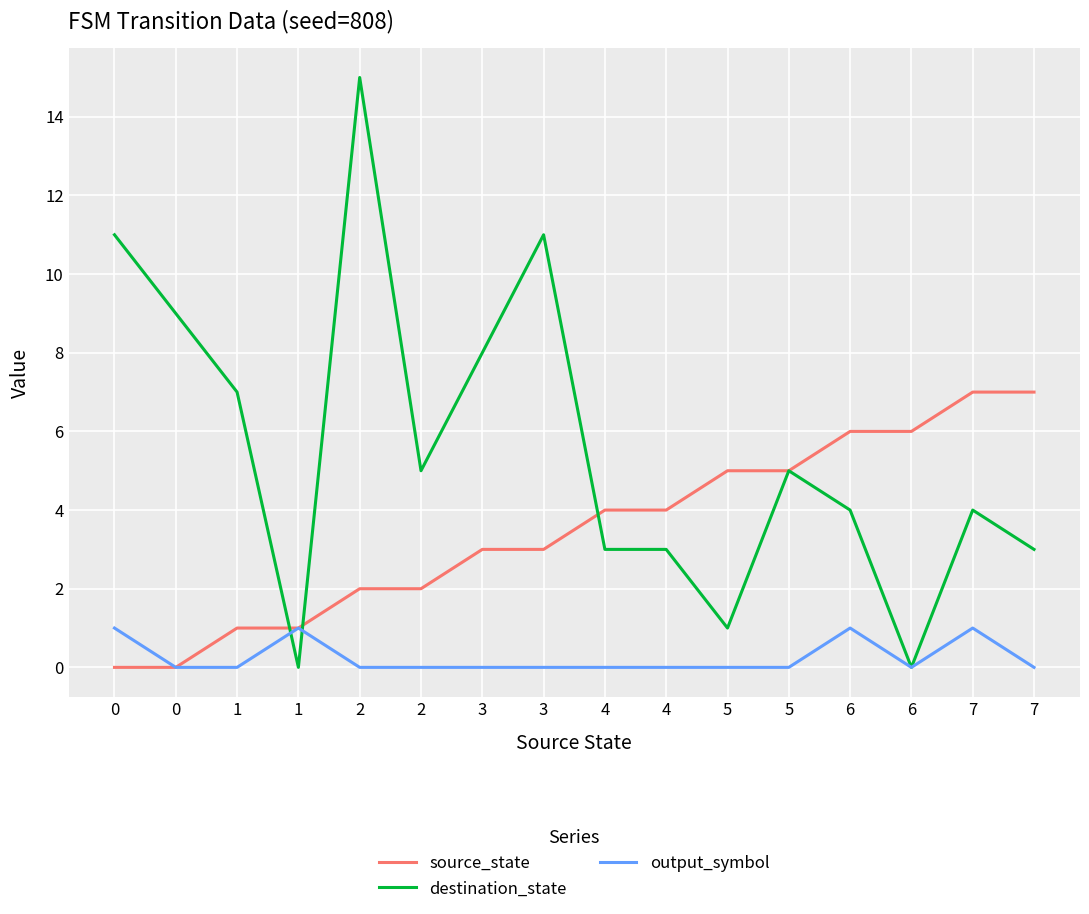

Reading left to right, extract all data points from this chart.

source_state: 0	0	1	1	2	2	3	3	4	4	5	5	6	6	7	7
destination_state: 11	9	7	0	15	5	8	11	3	3	1	5	4	0	4	3
output_symbol: 1	0	0	1	0	0	0	0	0	0	0	0	1	0	1	0